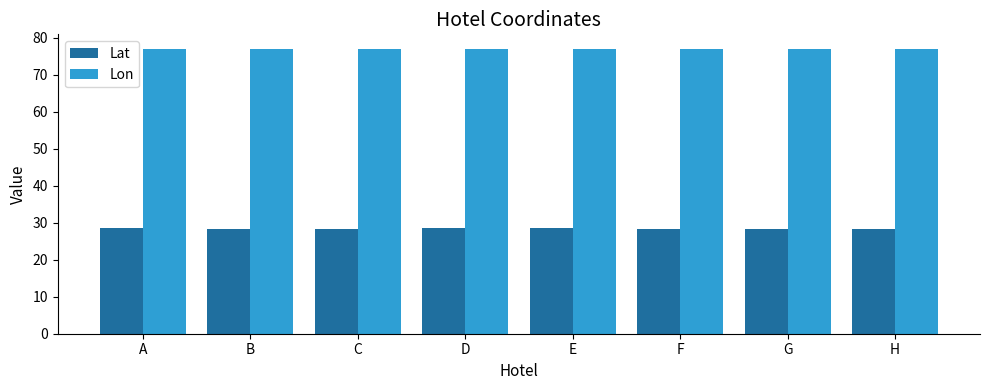

What is the maximum value shown in the chart?

77.1